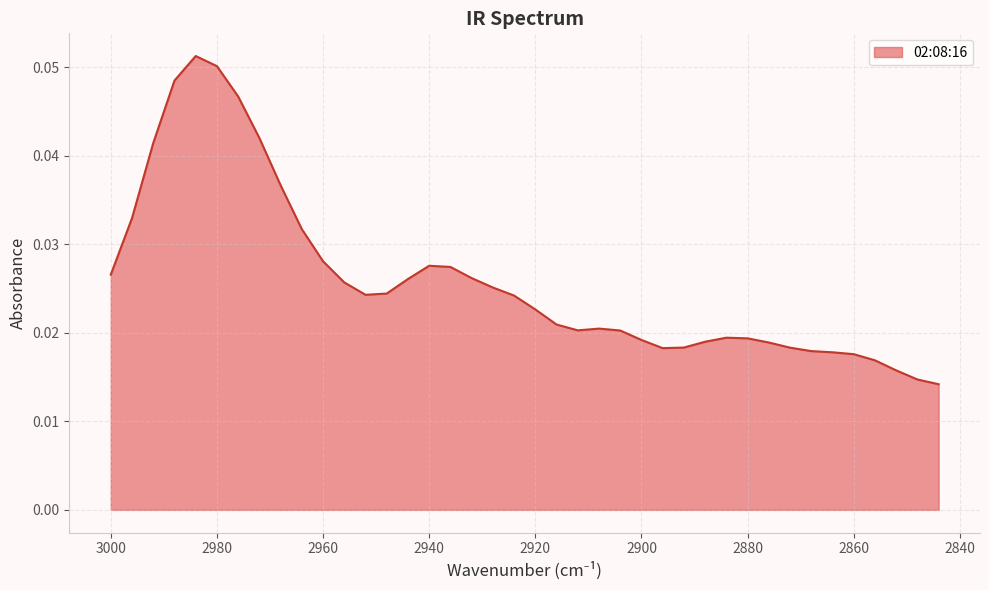

Which has a higher value, 2916 or 2860?

2916